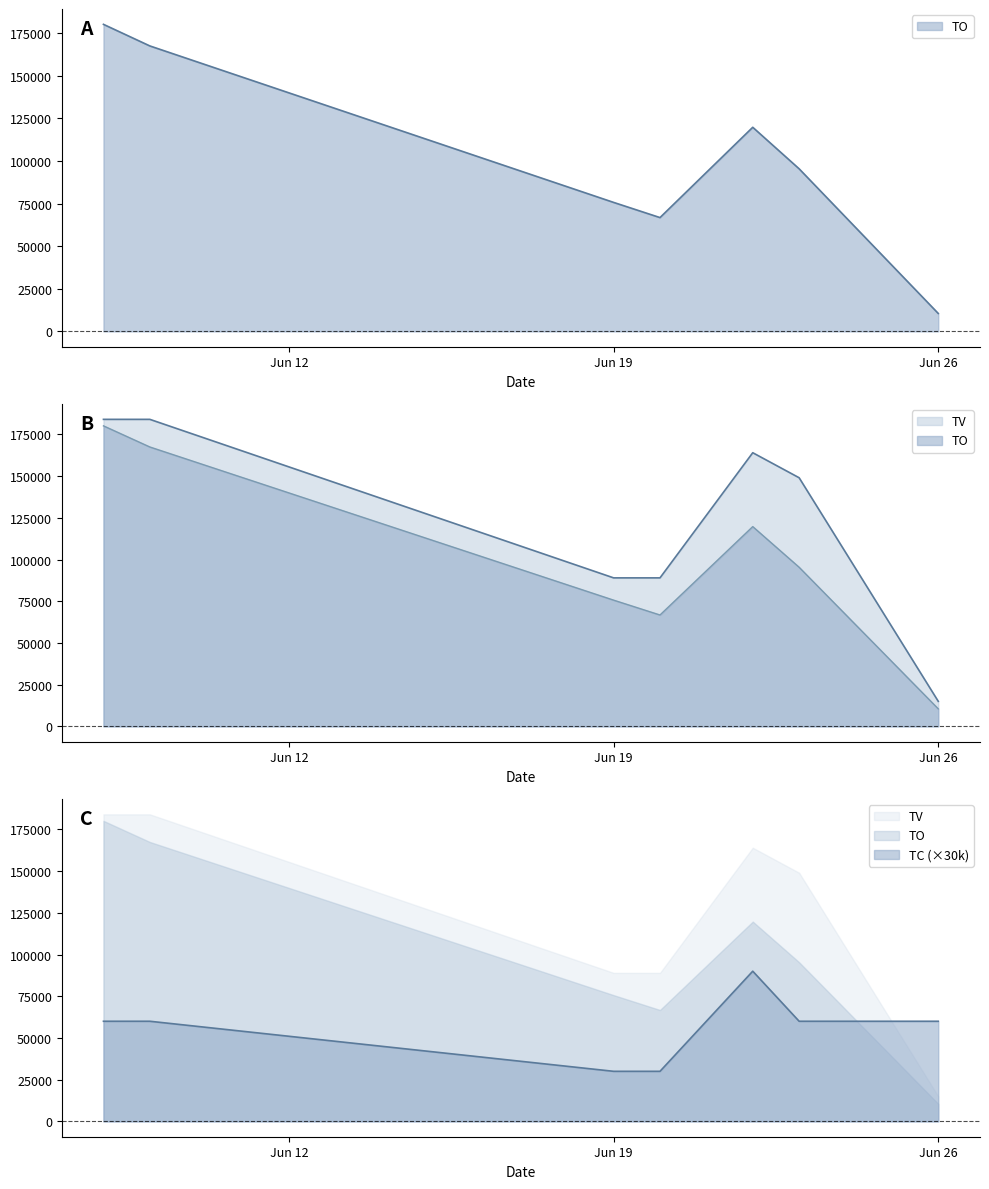

After their last crossing, which series has the higher values: TV or TC?

TC